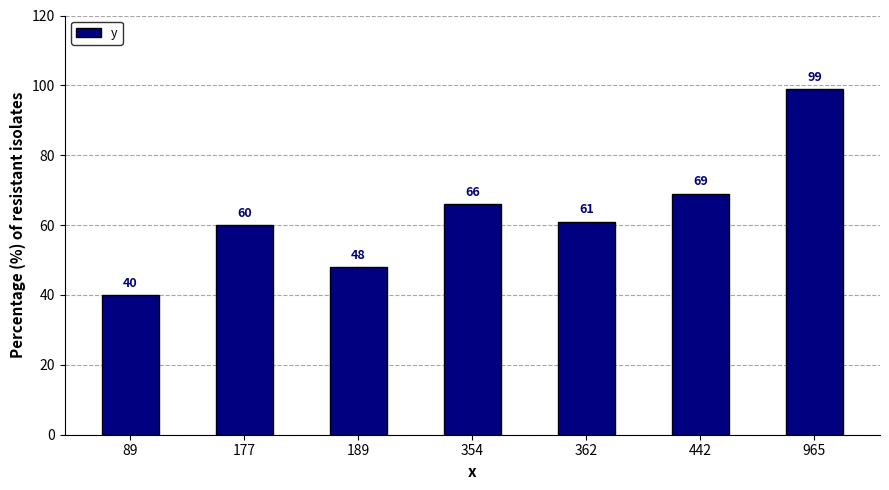

What is the sum of the values at 177 and 362?

121